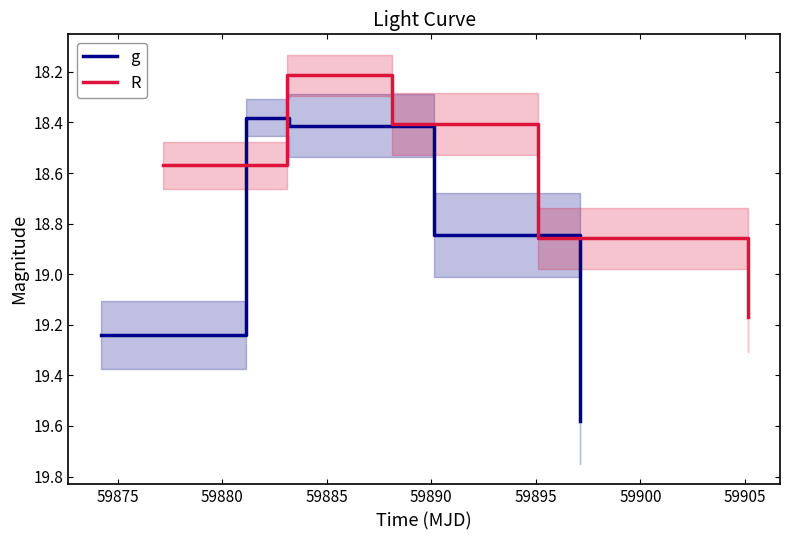

List the series in order of their overall mean, highest first.

g, R